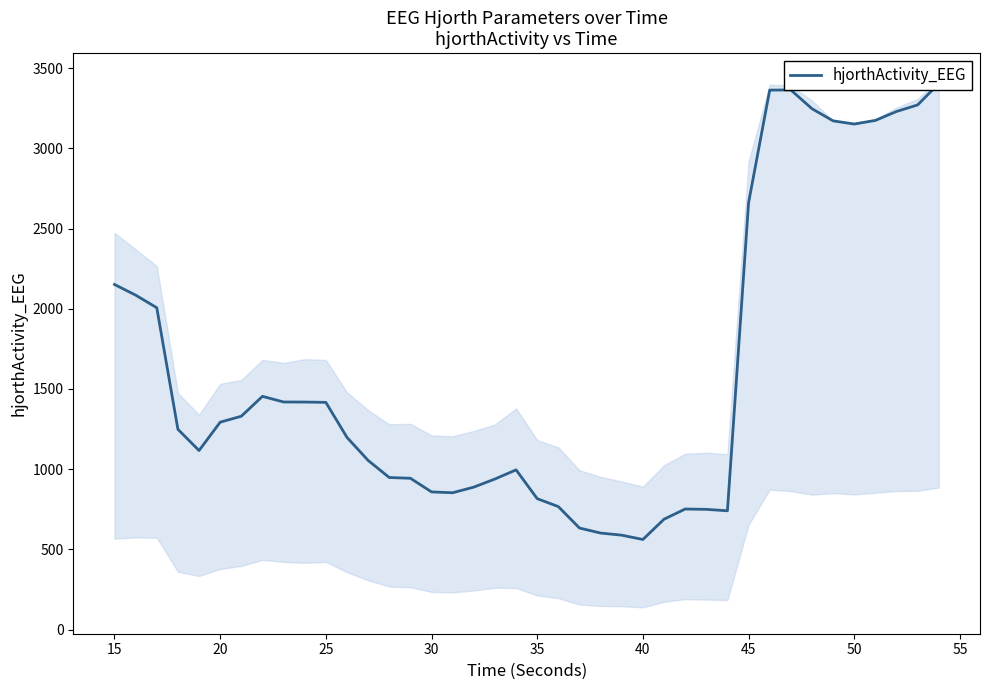

Reading left to right, what are all the values shown in this chart?

2151.2	2084.8	2006.2	1248.8	1116.3	1292.9	1330.1	1454.0	1418.9	1418.5	1416.5	1198.1	1054.7	948.2	943.5	858.5	853.2	888.3	938.8	995.8	816.5	766.9	633.4	602.1	588.8	562.0	688.3	751.8	749.8	740.8	2660.3	3362.5	3363.4	3246.6	3170.8	3150.9	3173.6	3229.3	3270.1	3403.3